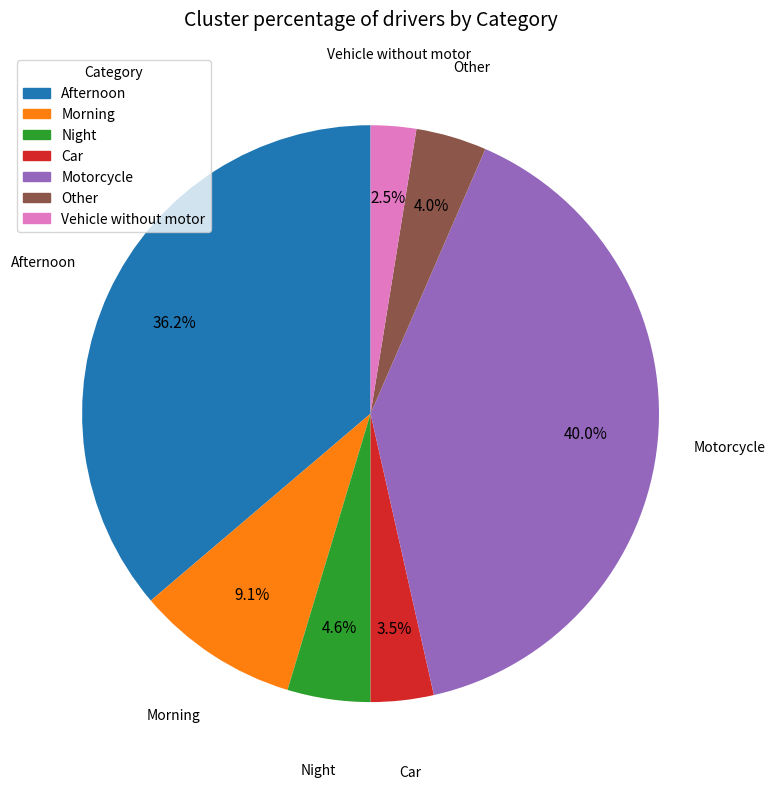

To the nearest percent, what is the combined percentage of Motorcycle and Afternoon?

76%